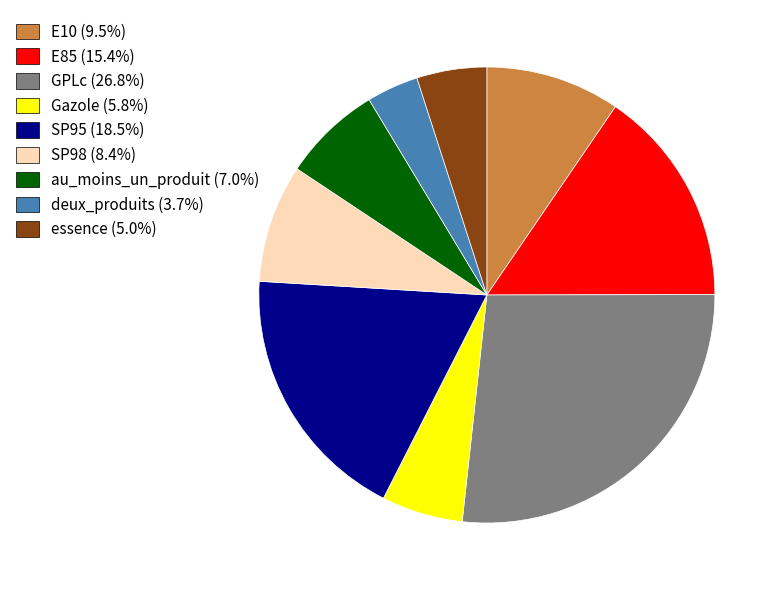

What is the largest slice in the pie chart?

GPLc